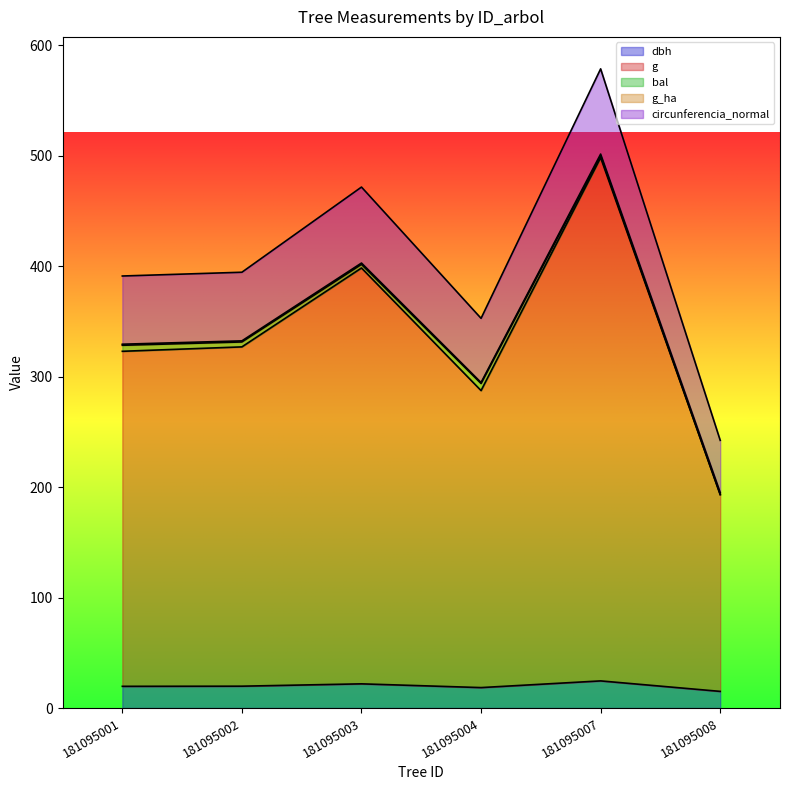

Where is the first local maximum for dbh?

181095003